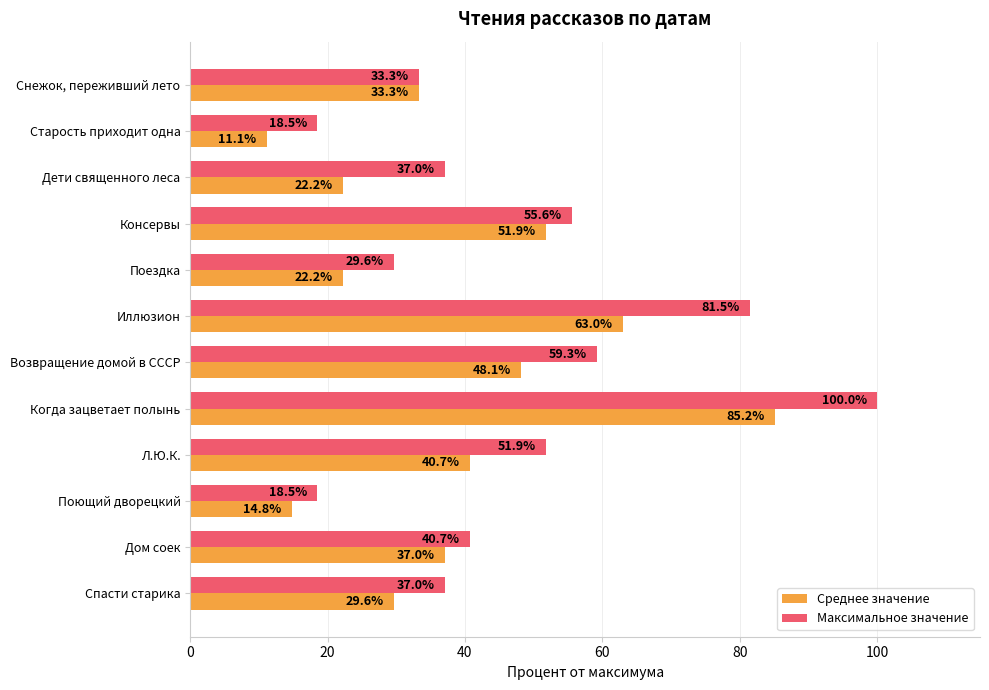

Where is Максимальное значение nearest to the value 59?

Возвращение домой в СССР